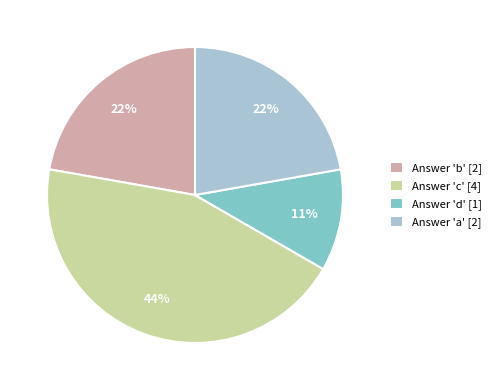

To the nearest percent, what is the difference between the Answer 'a' [2] and Answer 'd' [1] slice percentages?

11%